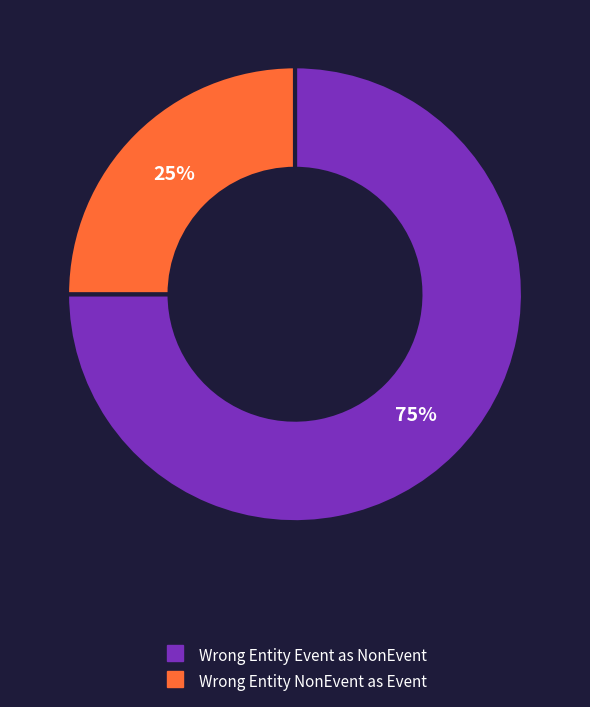

To the nearest percent, what is the average slice percentage?

50%